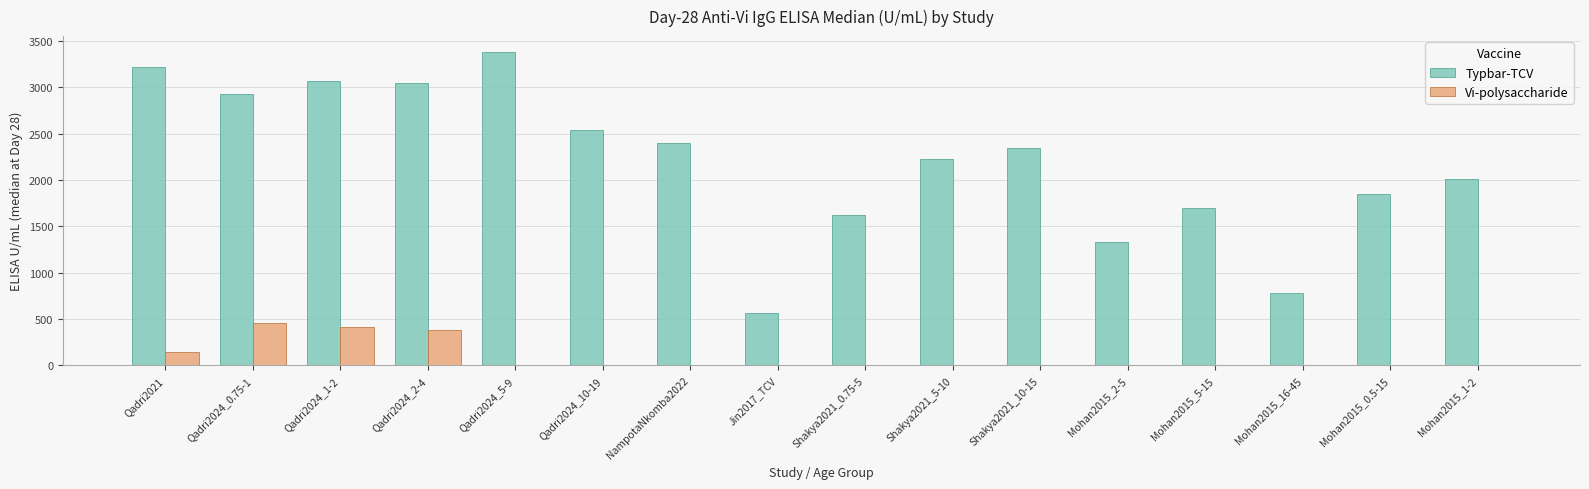

Between Qadri2024_2-4 and Qadri2024_10-19, which series saw the biggest shift?

Typbar-TCV